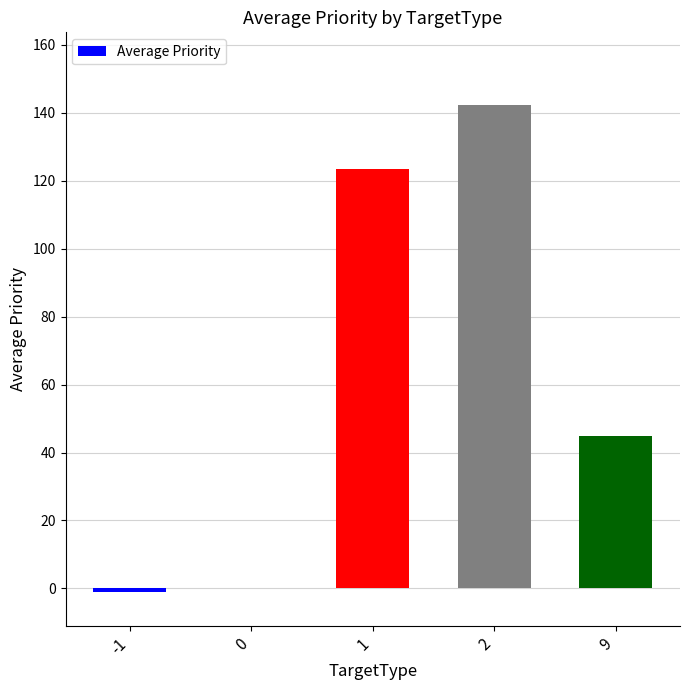

What is the change in value from 1 to 2?

+18.9